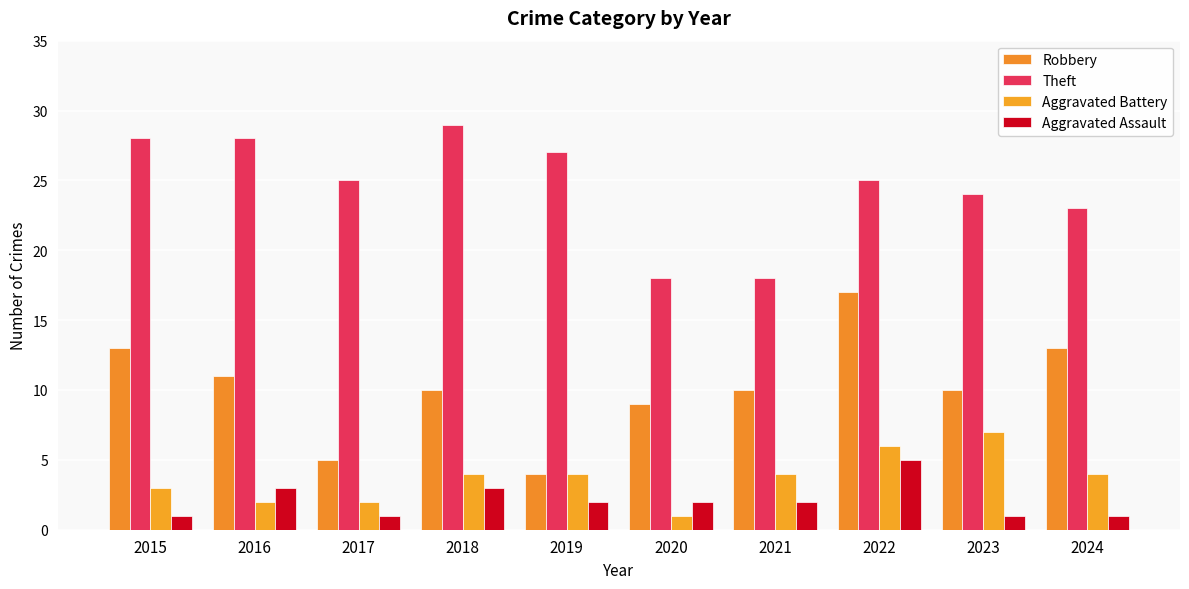

What is the minimum value for Aggravated Assault?

1